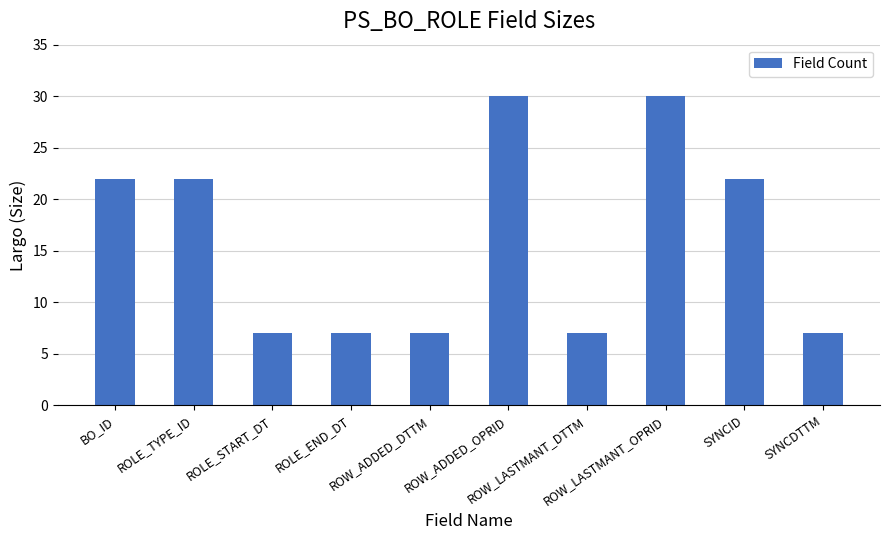

Reading left to right, extract all data points from this chart.

BO_ID=22	ROLE_TYPE_ID=22	ROLE_START_DT=7	ROLE_END_DT=7	ROW_ADDED_DTTM=7	ROW_ADDED_OPRID=30	ROW_LASTMANT_DTTM=7	ROW_LASTMANT_OPRID=30	SYNCID=22	SYNCDTTM=7